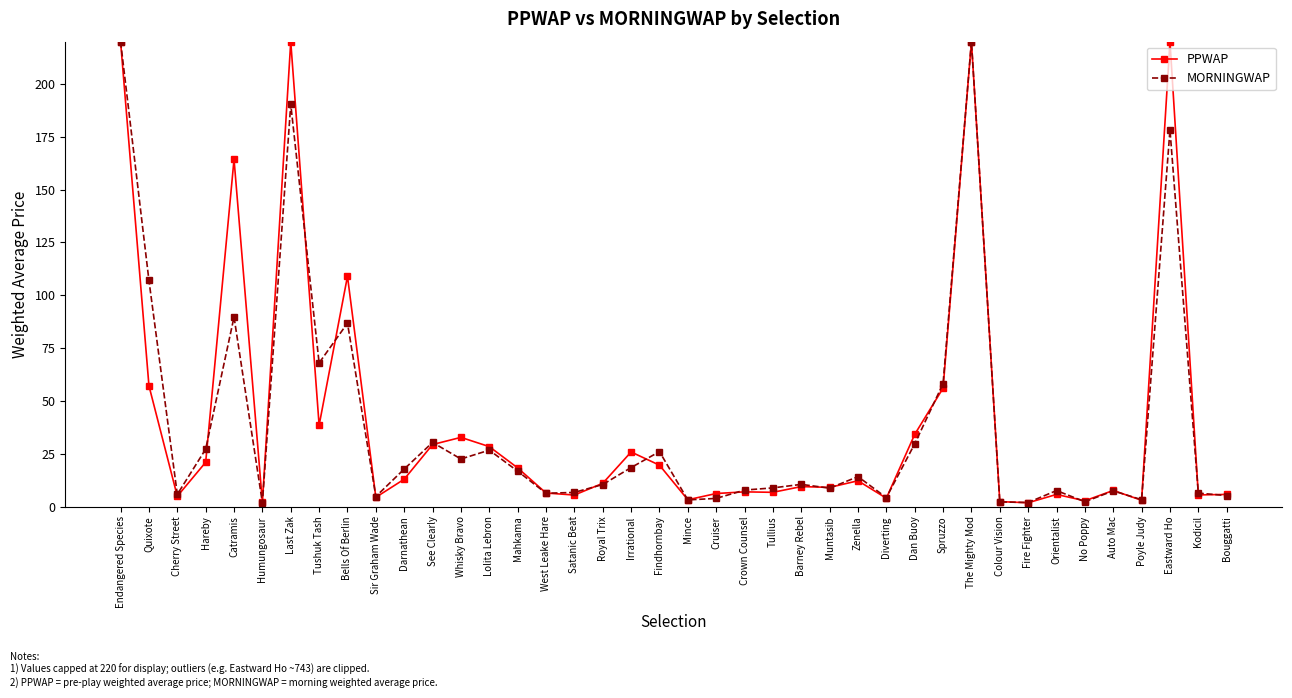

What is the label of the 33rd point from the left?

Fire Fighter